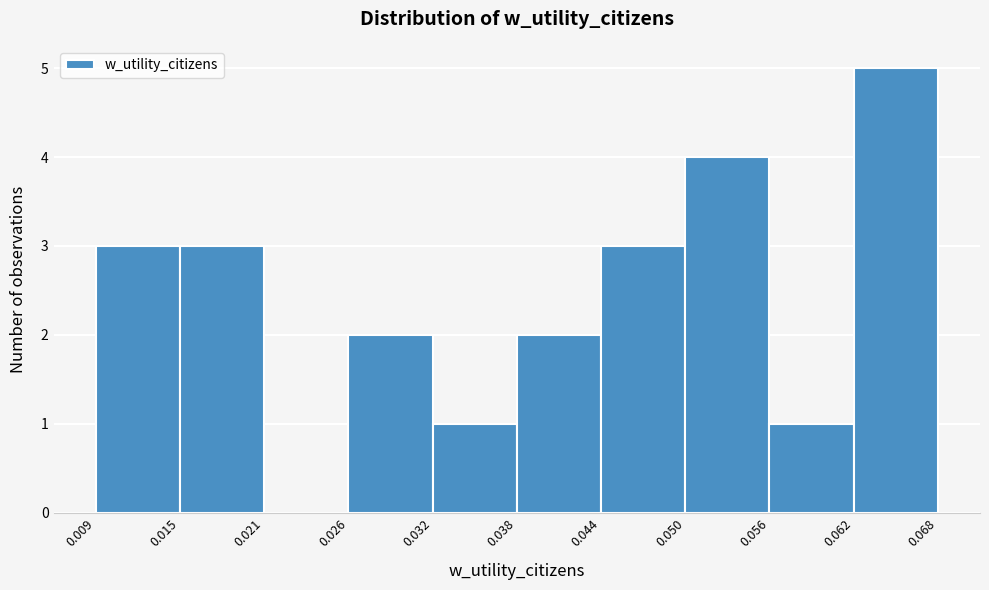

What is the height of the bar covering 0.056 to 0.062 on the x-axis? The values are not printed on the chart, so give them approximately, as read against the axis.

1